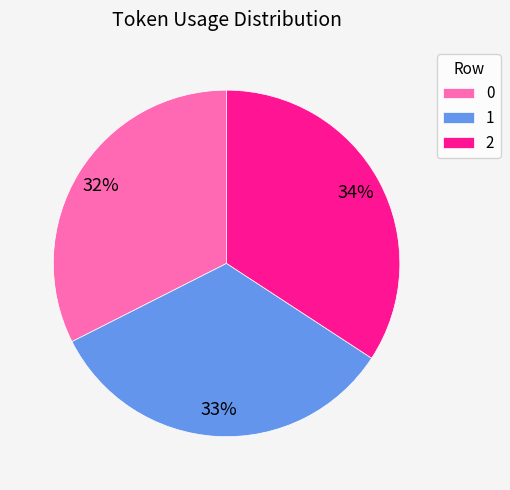

Is it true that 2 is 34% of the pie?

True